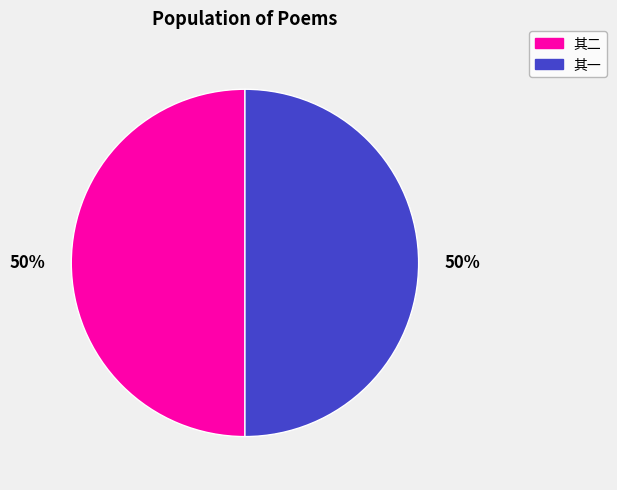

To the nearest percent, what is the average slice percentage?

50%